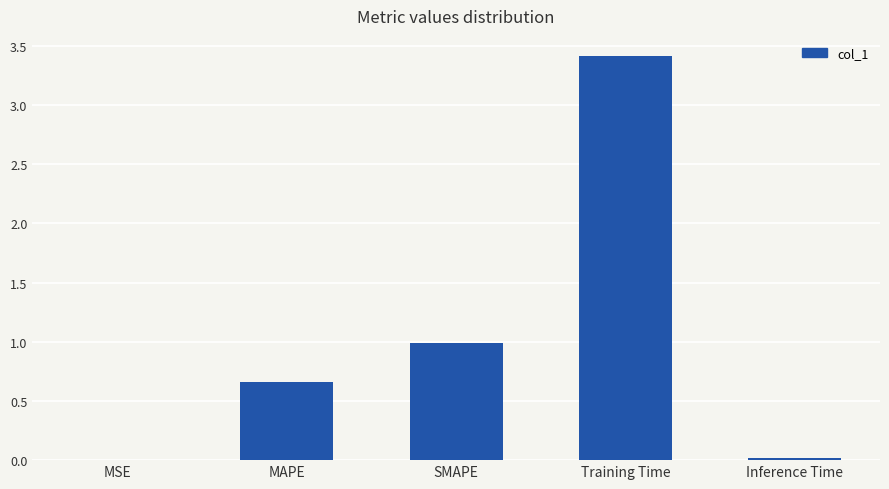

The chart shows a value of 3.4 at Training Time. True or false?

True